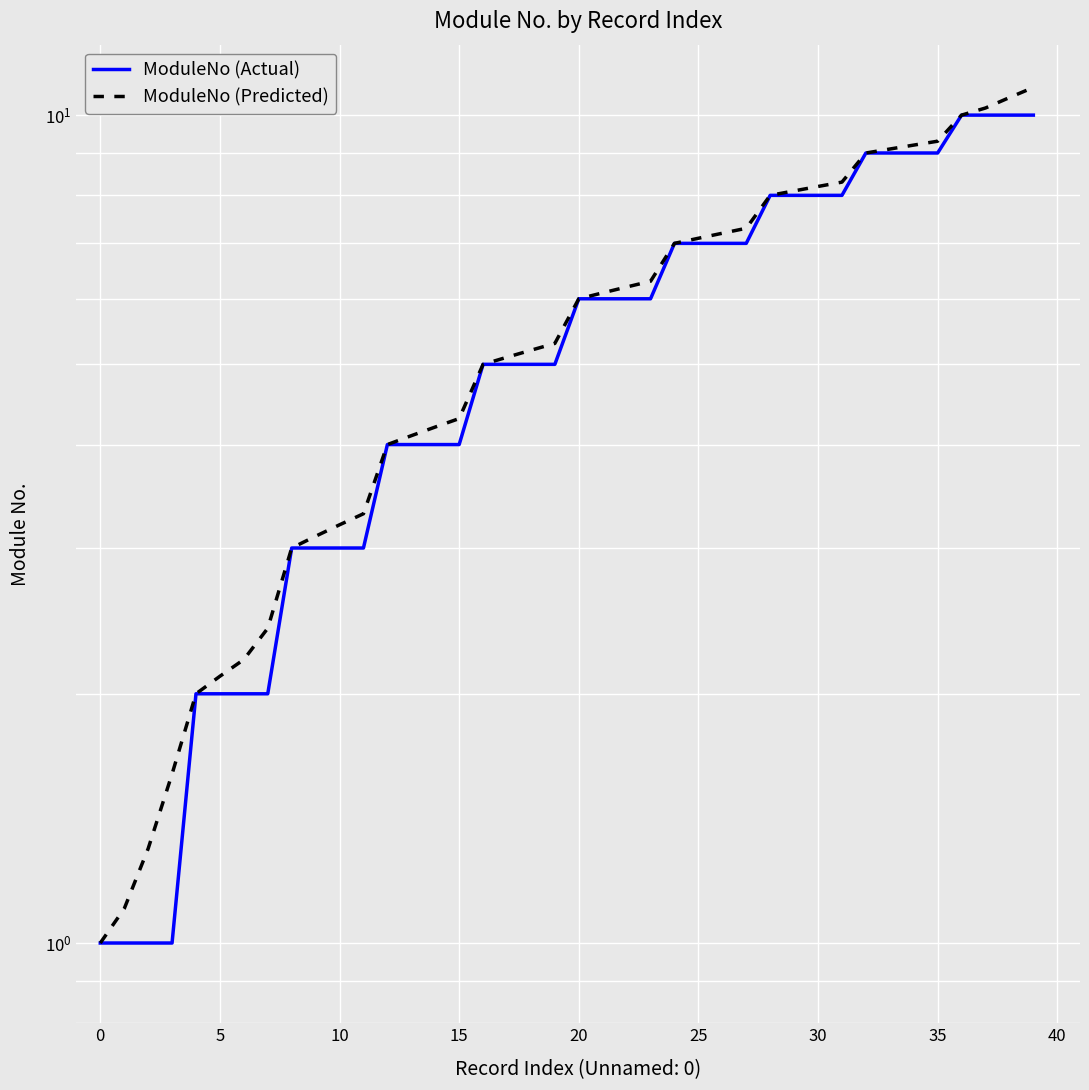

What is the minimum value for ModuleNo (Predicted)?

1.0